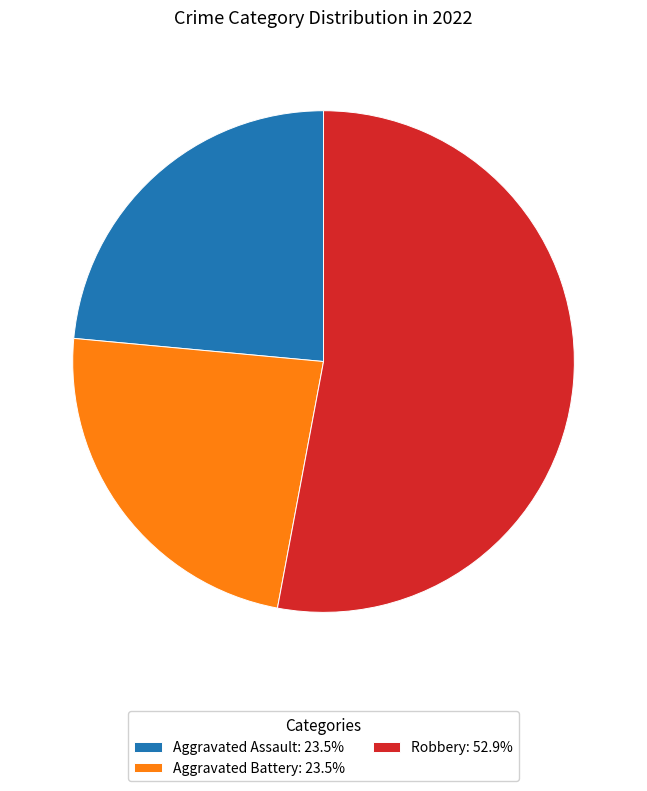

Approximately how many times larger is the value at Aggravated Battery: 23.5% compared to Robbery: 52.9%?

0.4